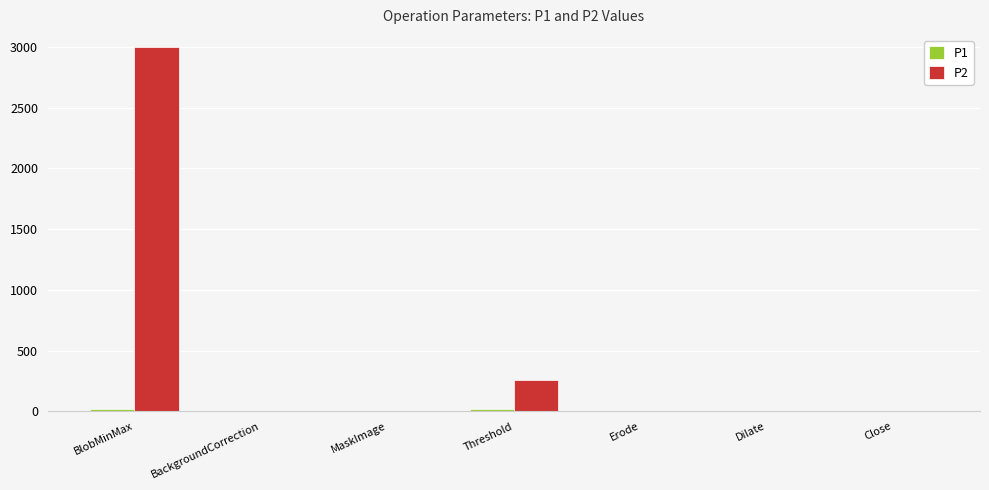

The value of P2 at Dilate is 0. True or false?

True